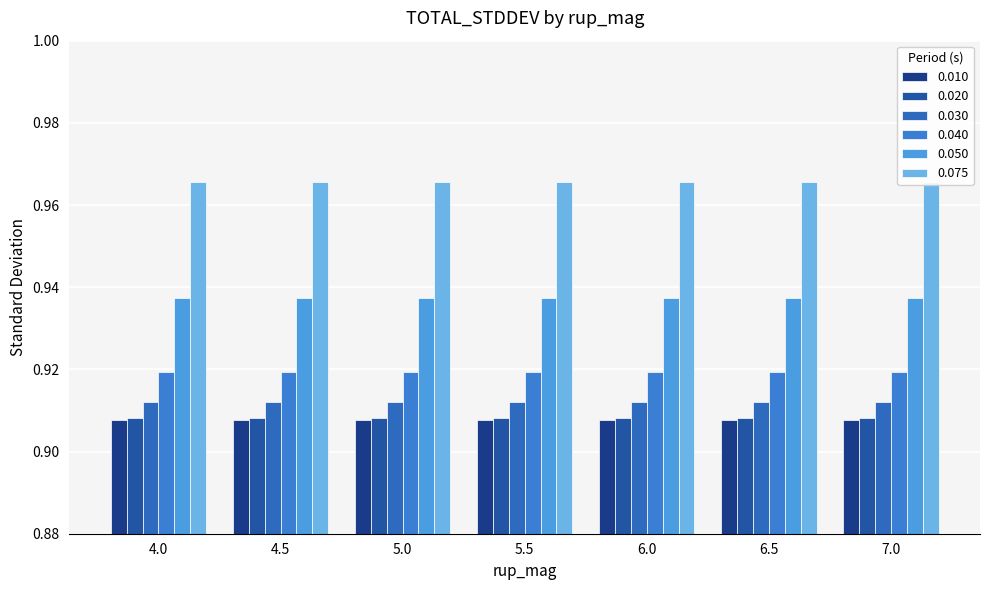

What are all the series names shown in the legend?

0.010, 0.020, 0.030, 0.040, 0.050, 0.075